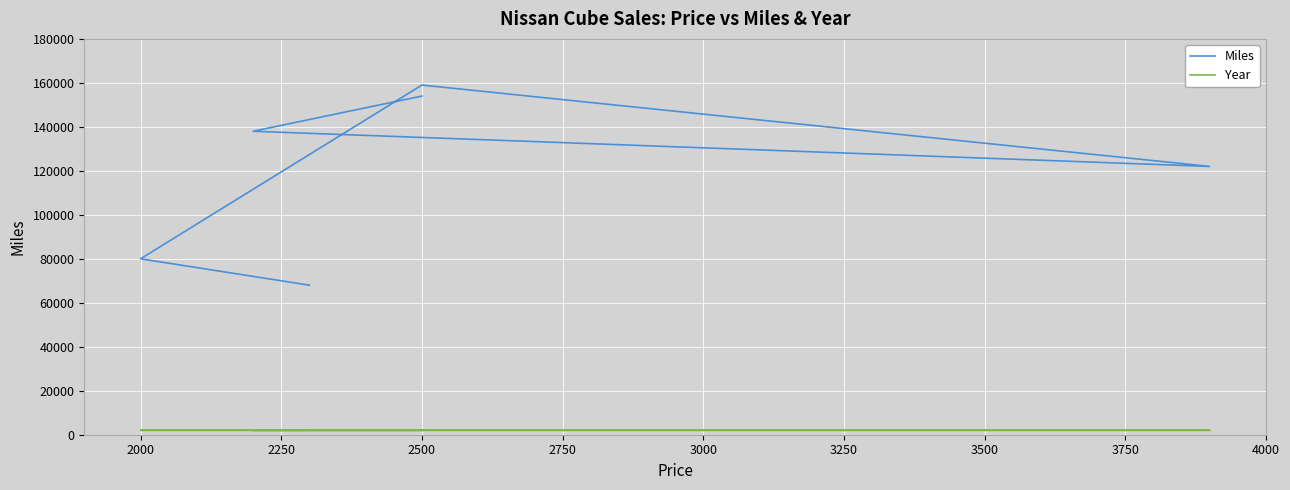

At how many categories does at least one series exceed 57247?

6